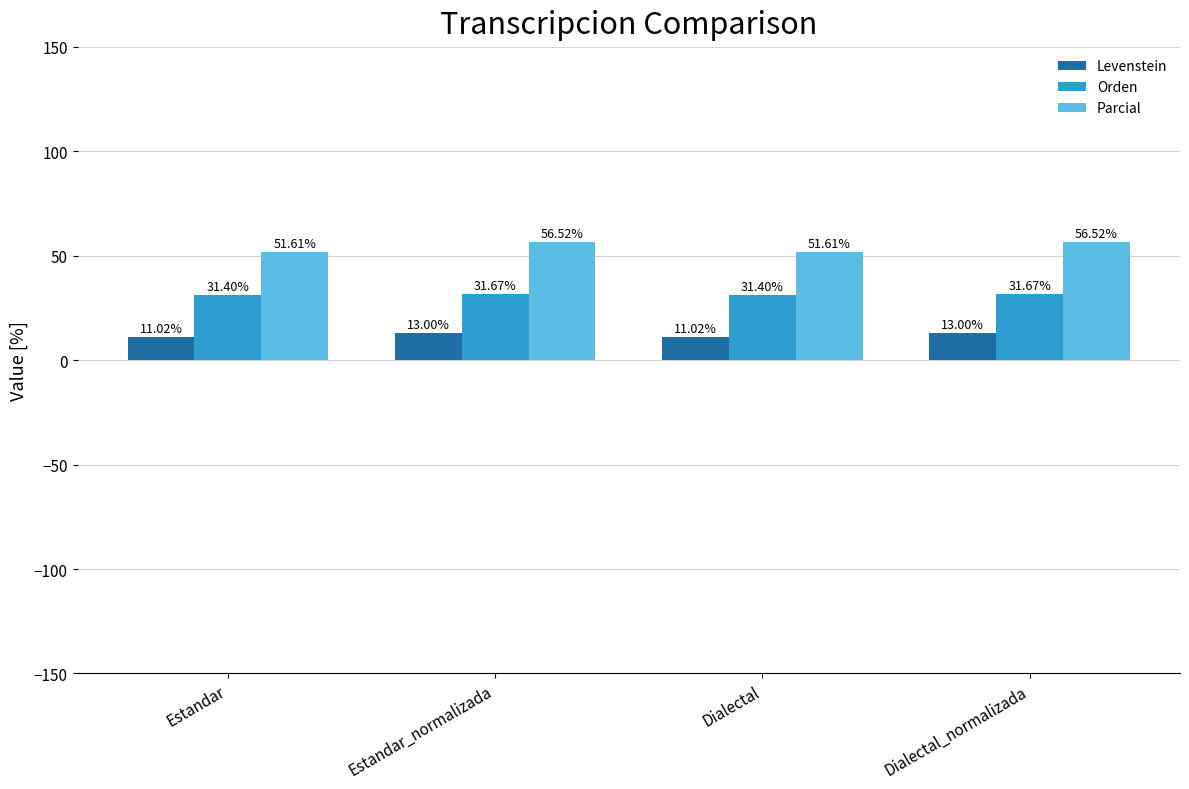

True or false: Parcial has a value of 51.6 at Dialectal.

True